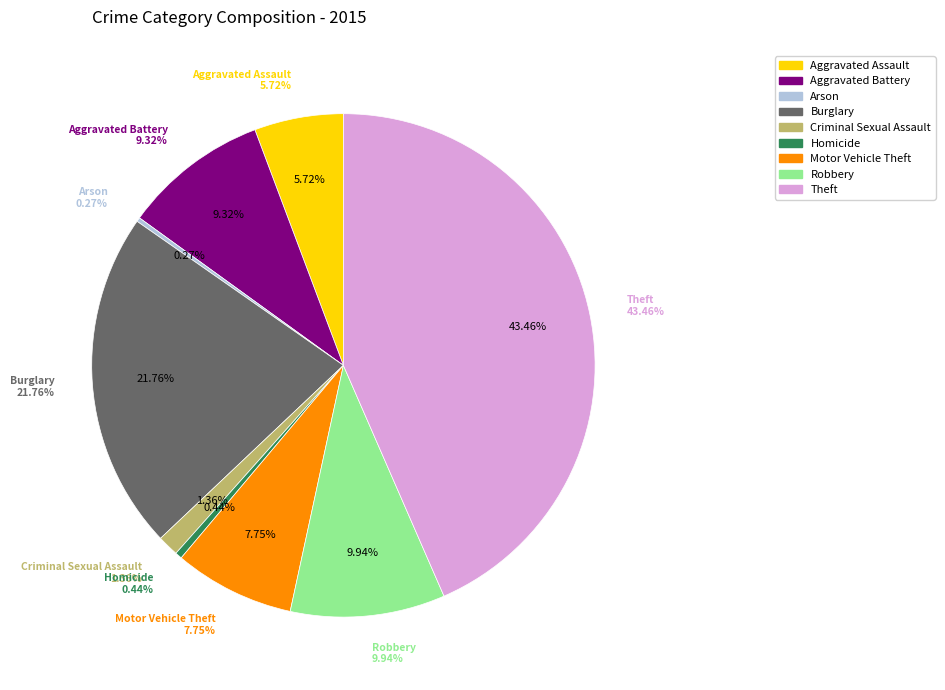

Rank the categories by value from highest to lowest.

Theft, Burglary, Robbery, Aggravated Battery, Motor Vehicle Theft, Aggravated Assault, Criminal Sexual Assault, Homicide, Arson